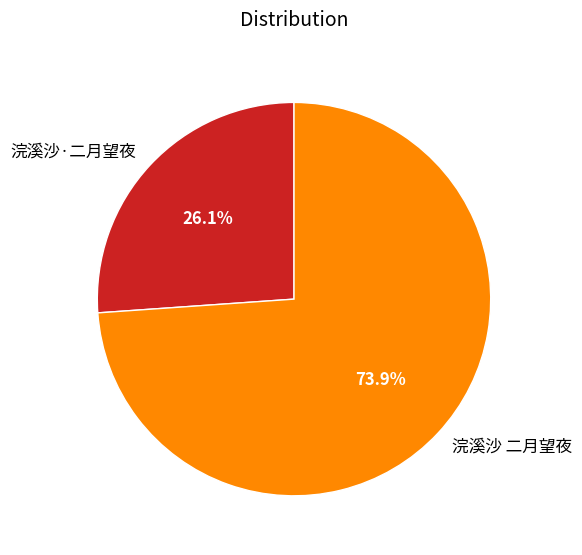

To the nearest percent, what is the difference between the largest and smallest slice percentages?

48%